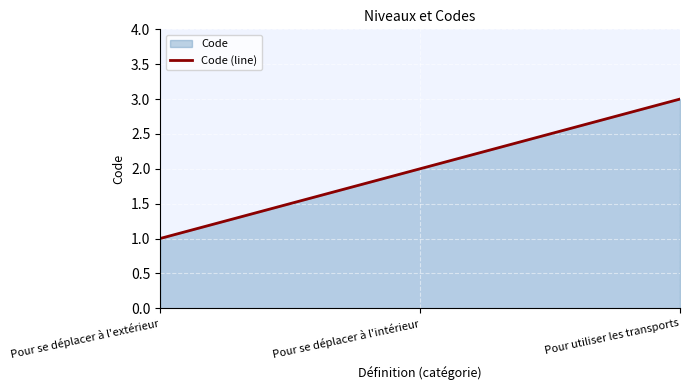

Count the values in the range 1 to 3.

3